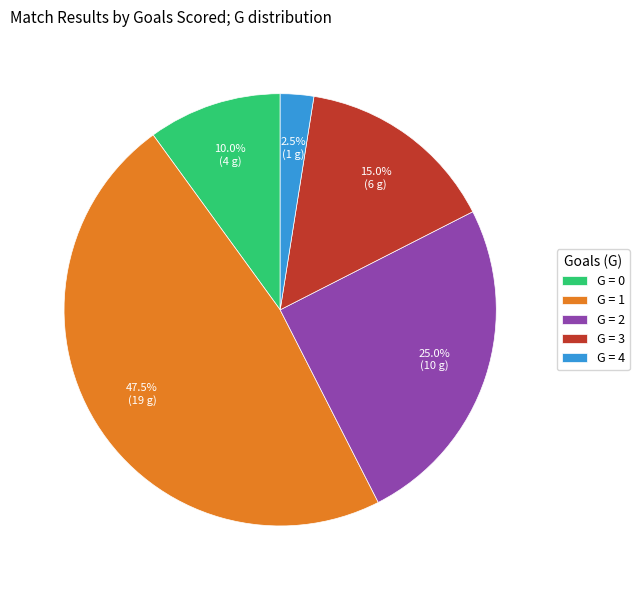

What is the total percentage of G = 4 and G = 3?

17.5%